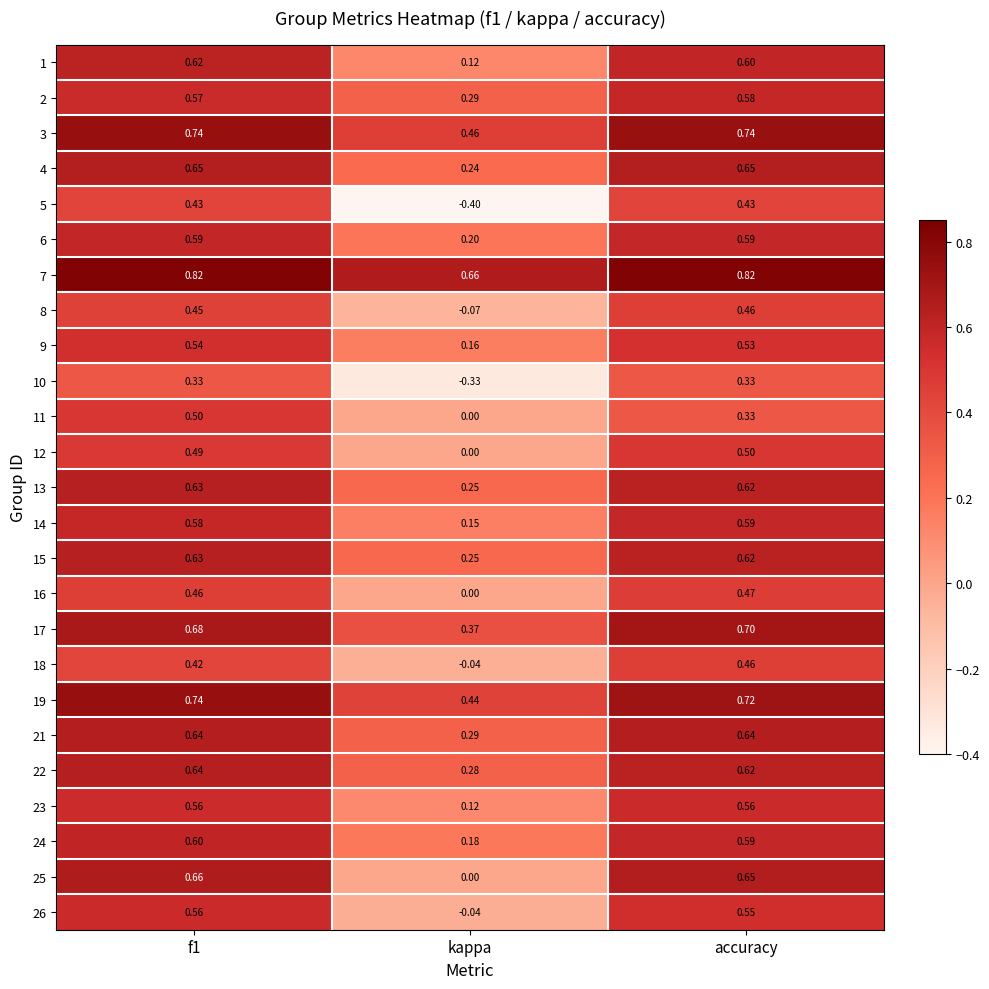

Which label corresponds to the smallest value in the chart?

kappa